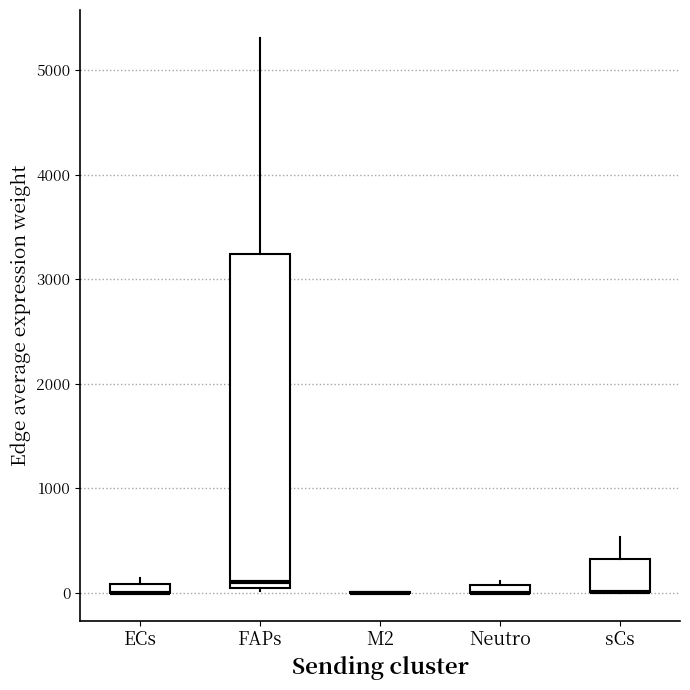

Where is the upper edge of the box for sCs on the y-axis? The values are not printed on the chart, so give them approximately, as read against the axis.

300